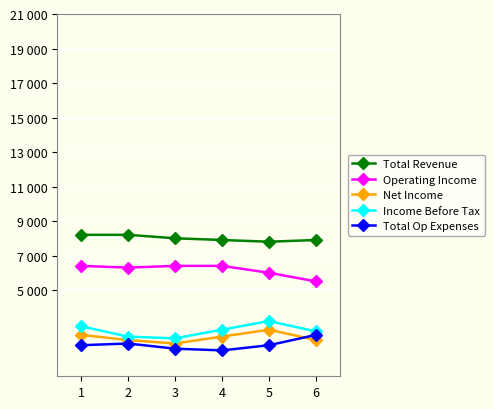

Reading right to left, list all the values displayed in this chart.

Total Revenue: 6=7900	5=7800	4=7900	3=8000	2=8200	1=8200
Operating Income: 6=5500	5=6000	4=6400	3=6400	2=6300	1=6400
Net Income: 6=2100	5=2700	4=2300	3=1900	2=2100	1=2400
Income Before Tax: 6=2600	5=3200	4=2700	3=2200	2=2300	1=2900
Total Op Expenses: 6=2400	5=1800	4=1500	3=1600	2=1900	1=1800